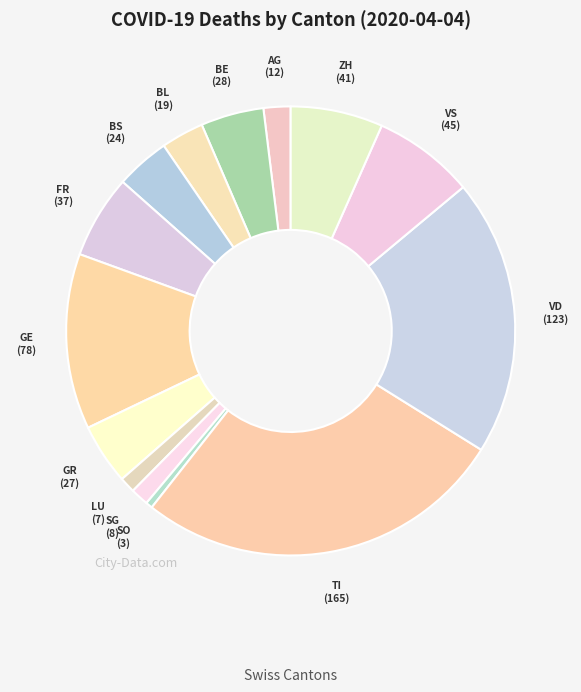

Combined, do VS and LU account for over 50%?

No